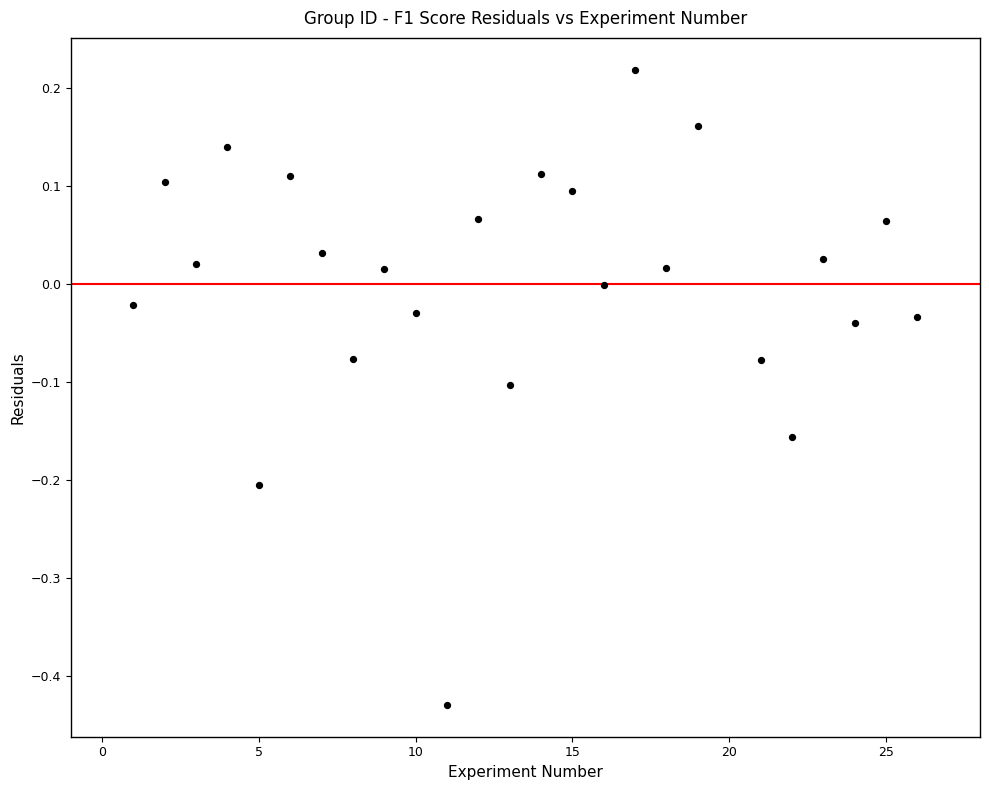

What is the range of Y values (max minus min)?

0.6